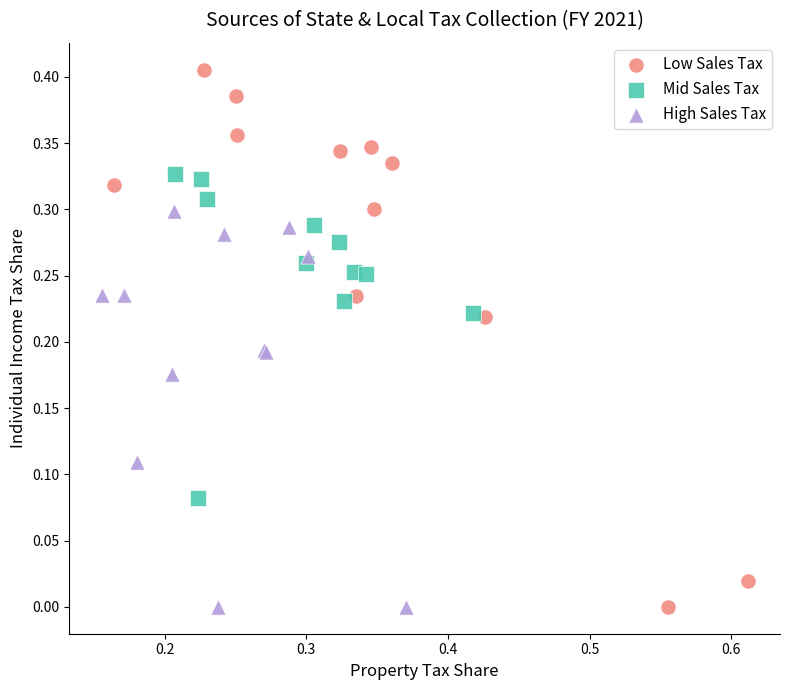

Which series contains the highest Y value?

Low Sales Tax